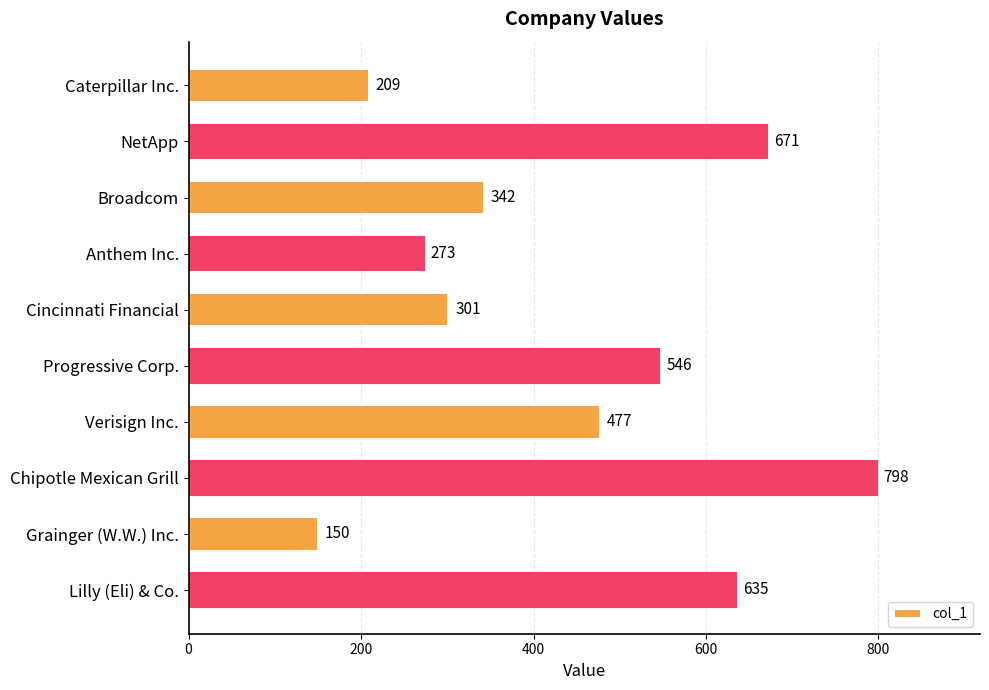

List the labels in order of value, smallest first.

Grainger (W.W.) Inc., Caterpillar Inc., Anthem Inc., Cincinnati Financial, Broadcom, Verisign Inc., Progressive Corp., Lilly (Eli) & Co., NetApp, Chipotle Mexican Grill